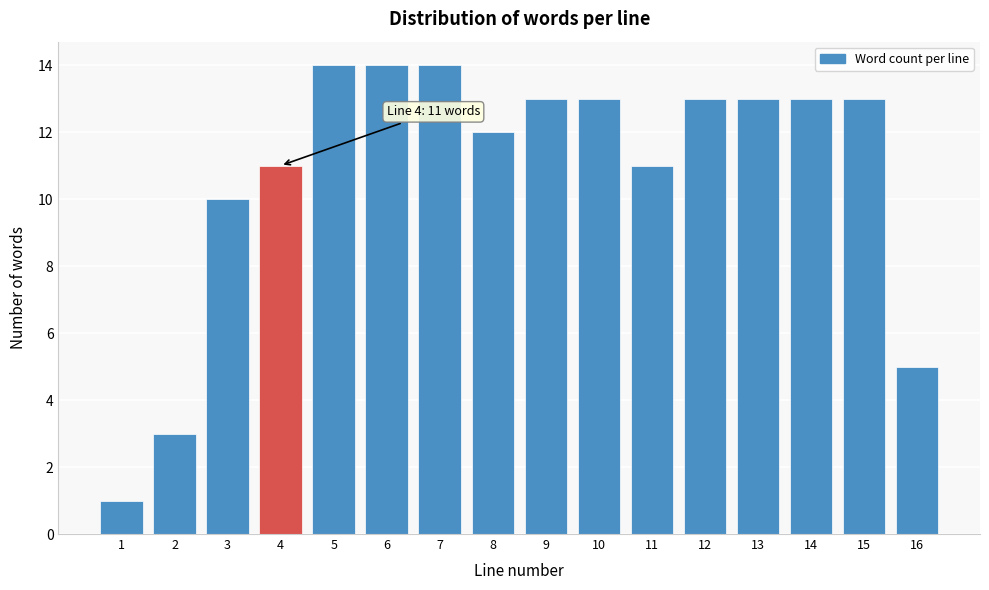

Reading left to right, extract all data points from this chart.

1	3	10	11	14	14	14	12	13	13	11	13	13	13	13	5